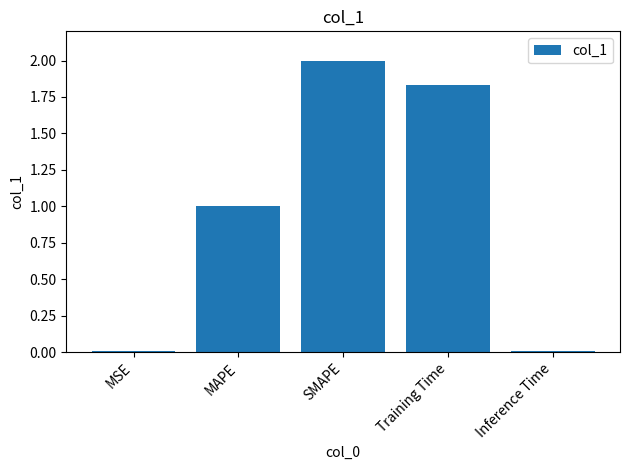

What is the label of the 4th bar from the left?

Training Time